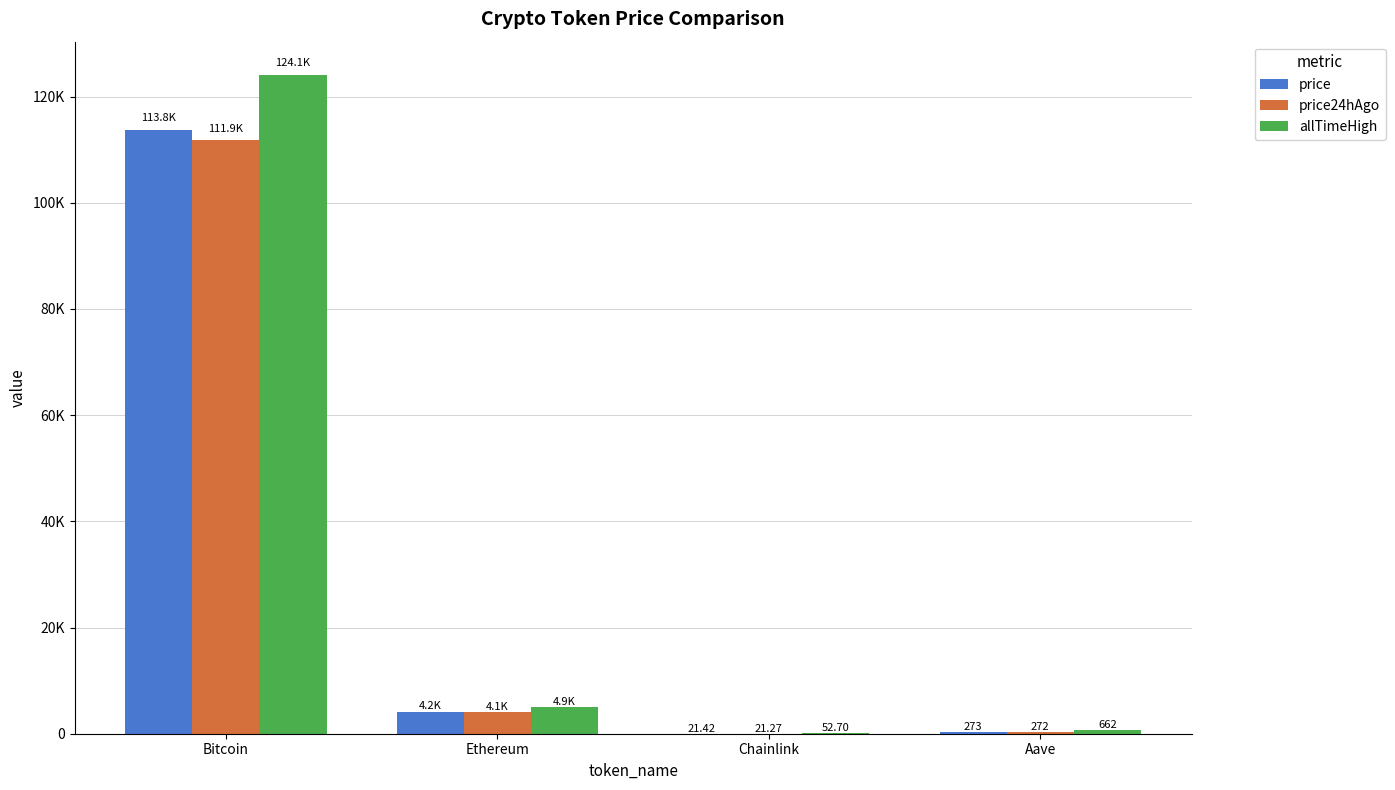

Is the value of price at Aave greater than the value of allTimeHigh at Ethereum?

No